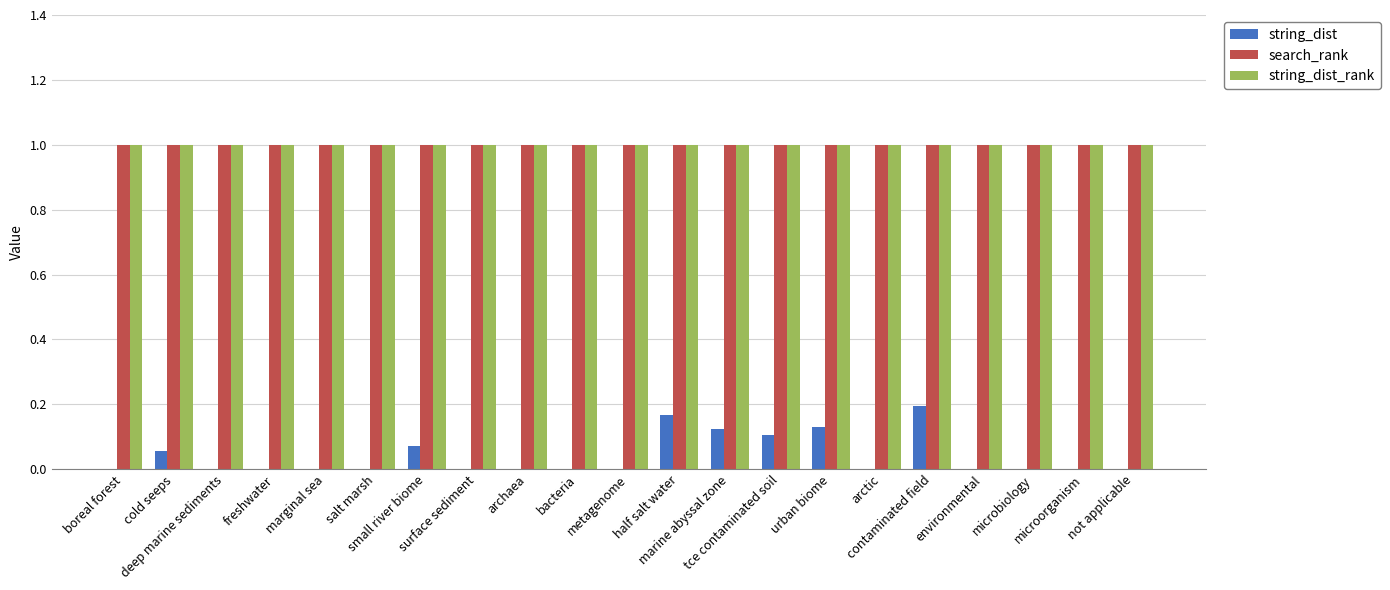

What value does the string_dist_rank series have at contaminated field?

1.0